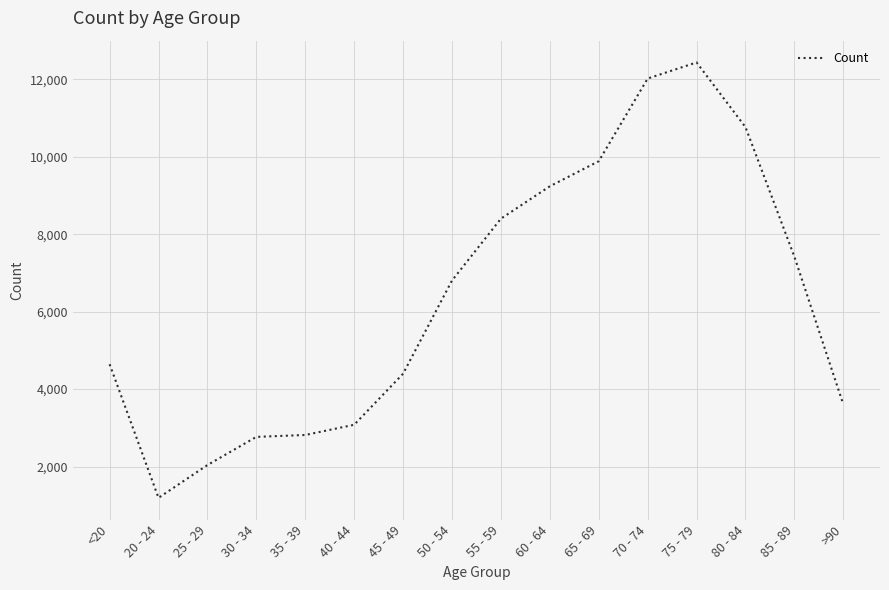

What is the approximate value at 35 - 39, to the nearest 100?

2800